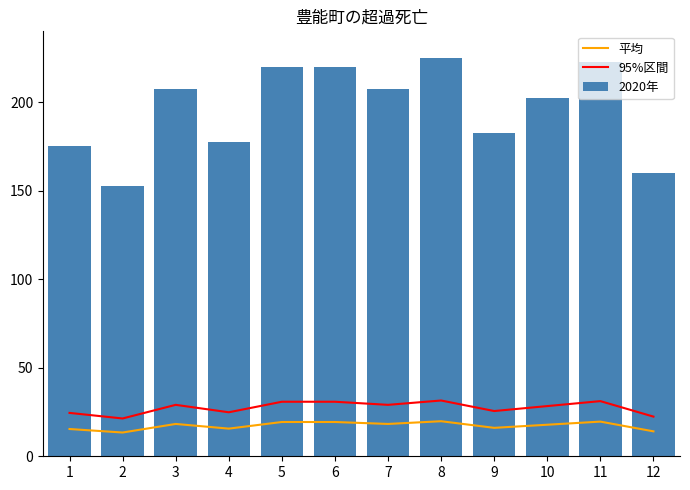

Rank the categories by 平均 value from highest to lowest.

8, 11, 5, 6, 3, 7, 10, 9, 4, 1, 12, 2